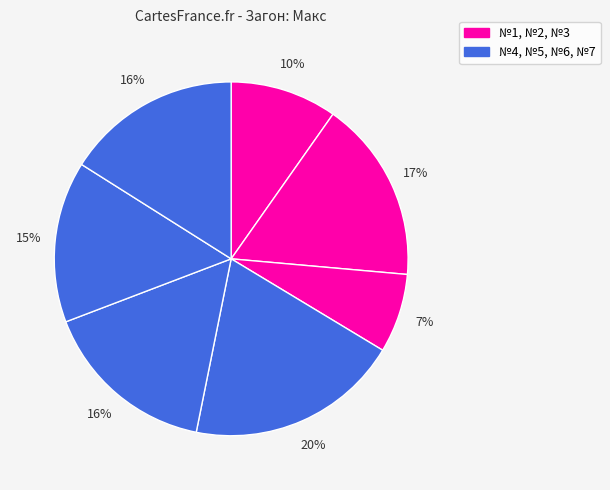

Count the number of slices in the pie.

7